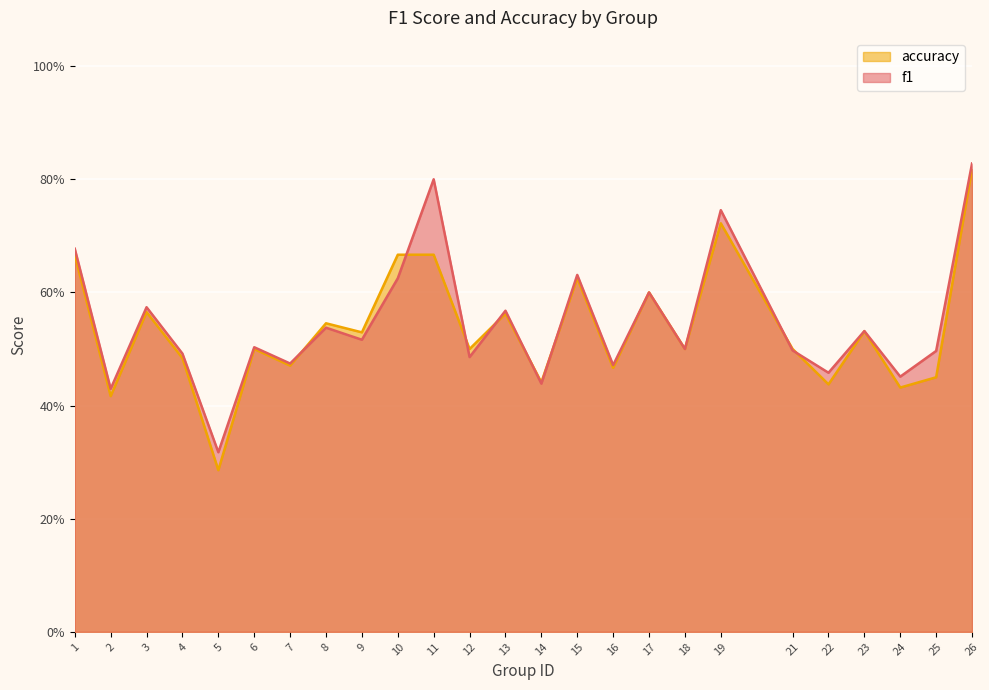

List the series in order of their overall mean, highest first.

f1, accuracy